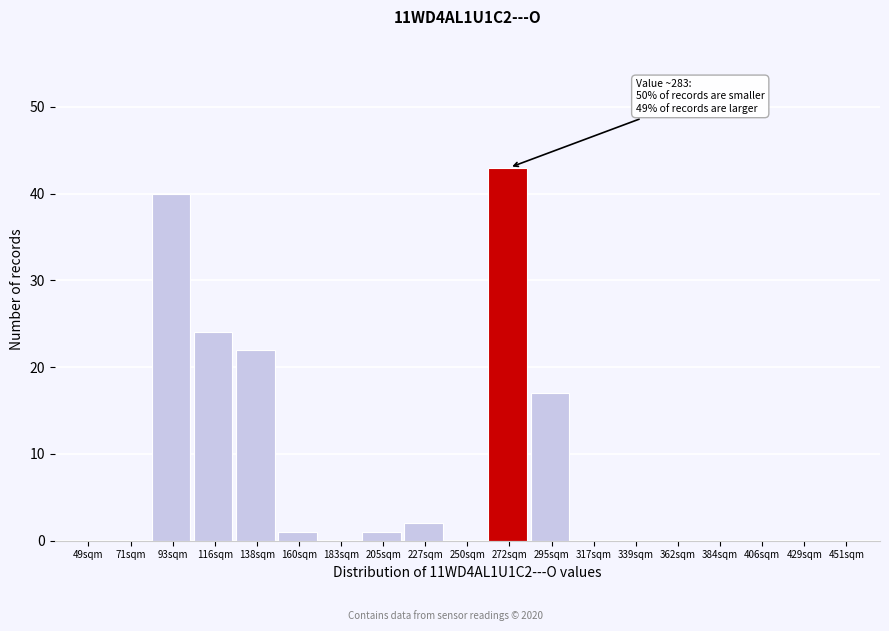

Reading left to right, list all the values displayed in this chart.

49sqm=0	71sqm=0	93sqm=40	116sqm=24	138sqm=22	160sqm=1	183sqm=0	205sqm=1	227sqm=2	250sqm=0	272sqm=43	295sqm=17	317sqm=0	339sqm=0	362sqm=0	384sqm=0	406sqm=0	429sqm=0	451sqm=0